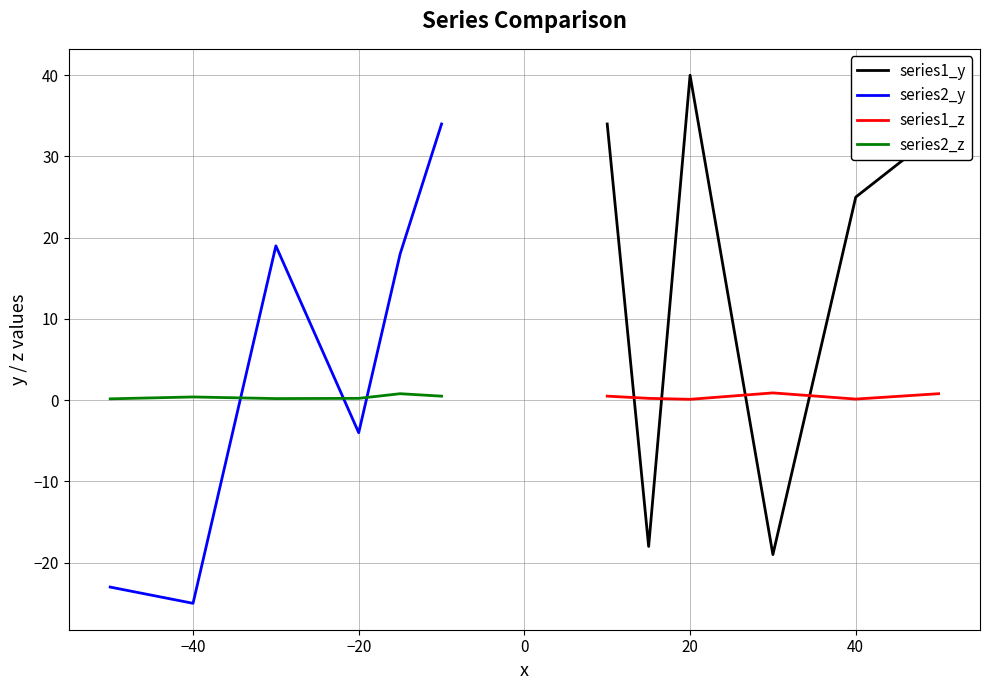

True or false: series1_z has a value of 0.1 at 20.

True